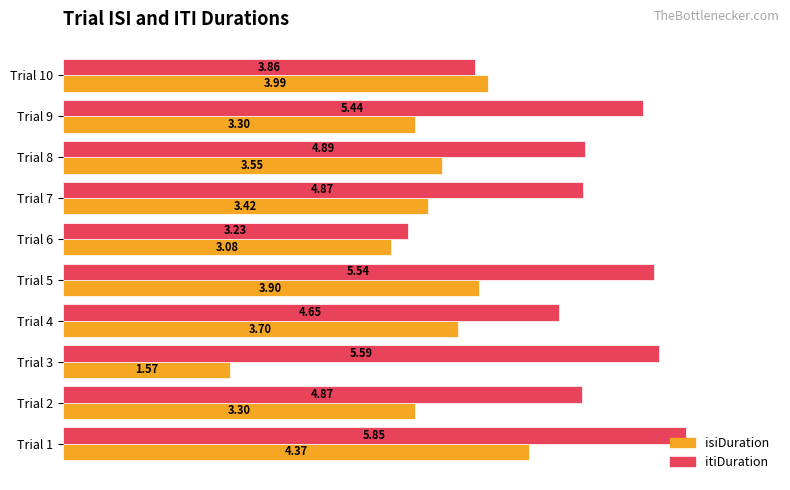

Between Trial 5 and Trial 8, which series saw the biggest shift?

itiDuration